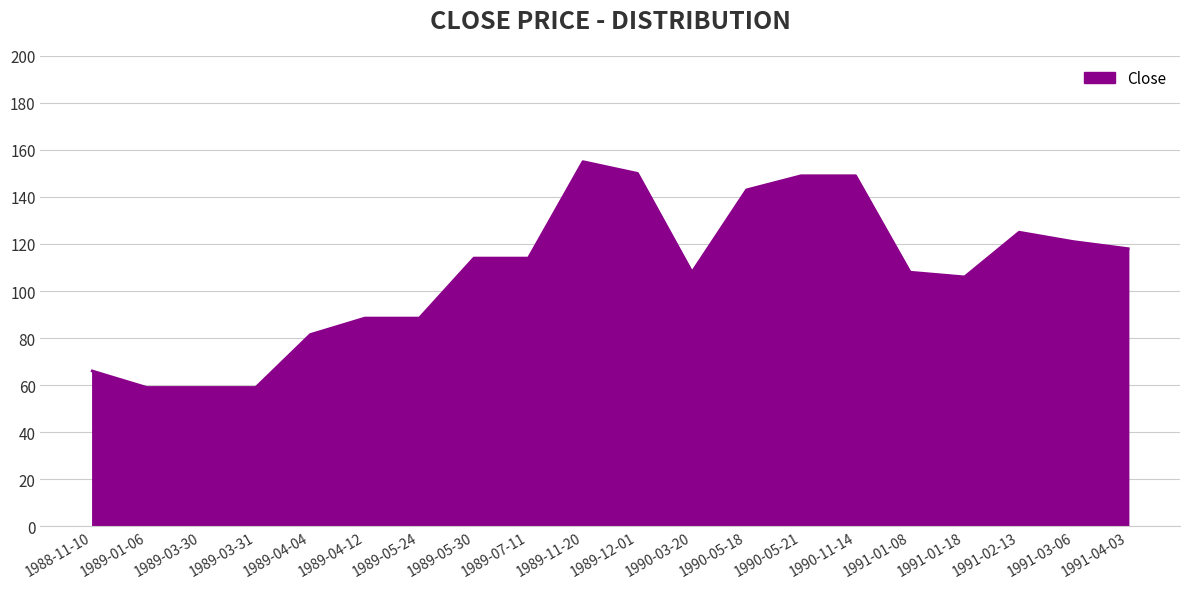

Reading left to right, what are all the values shown in this chart?

66.0	59.0	59.0	59.0	81.5	88.5	88.5	114.0	114.0	155.0	150.0	108.0	143.0	149.0	149.0	108.0	106.0	125.0	121.0	118.0